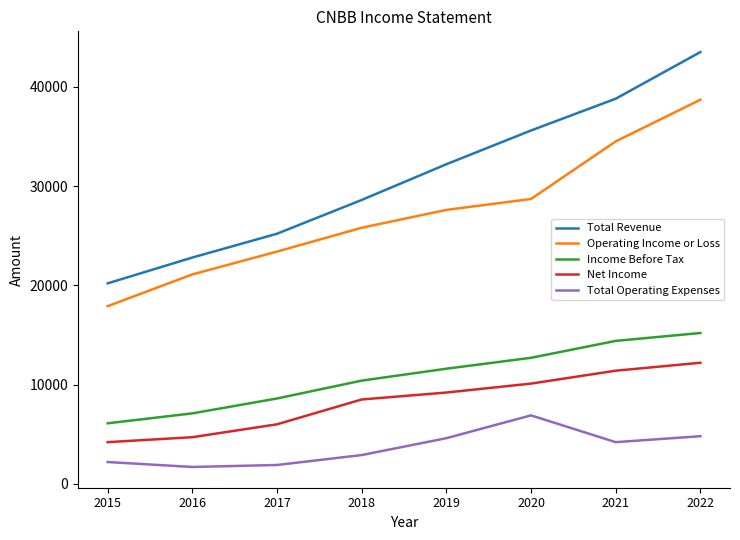

Is the value of Income Before Tax at 2020 greater than the value of Total Revenue at 2015?

No